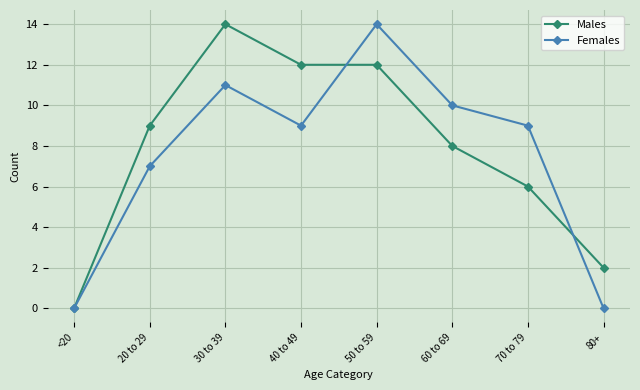

What is the average value of the Males series?

8